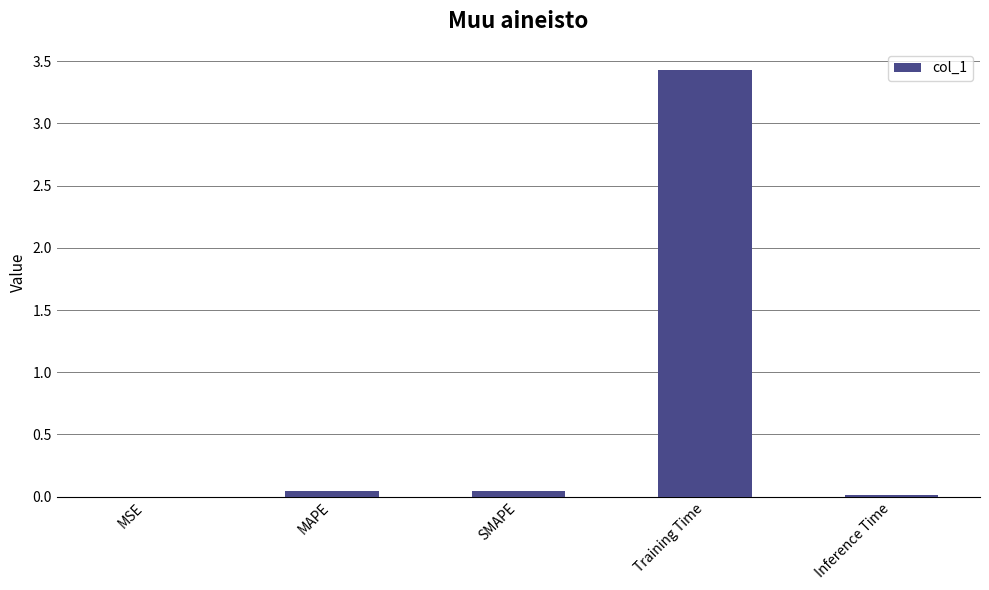

The value at Inference Time is 0.0. True or false?

True